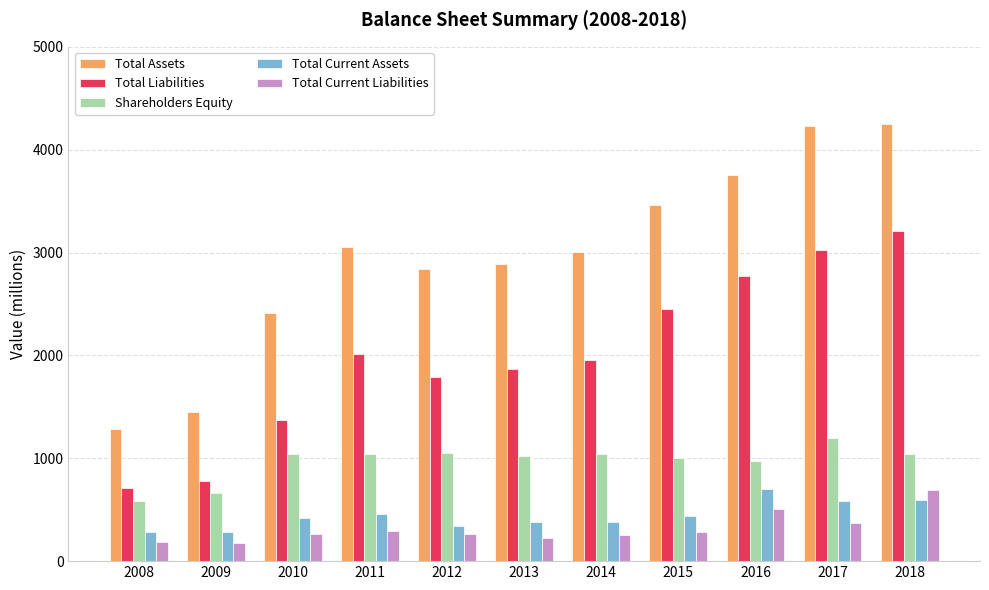

At which label does Total Liabilities reach its peak?

2018